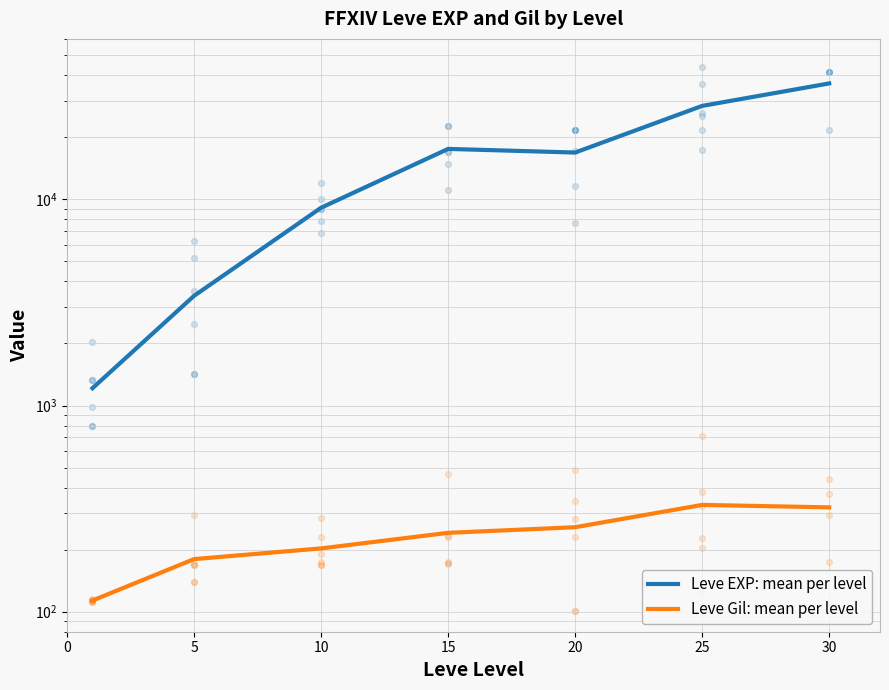

Which series contains the lowest Y value?

Leve Gil: mean per level